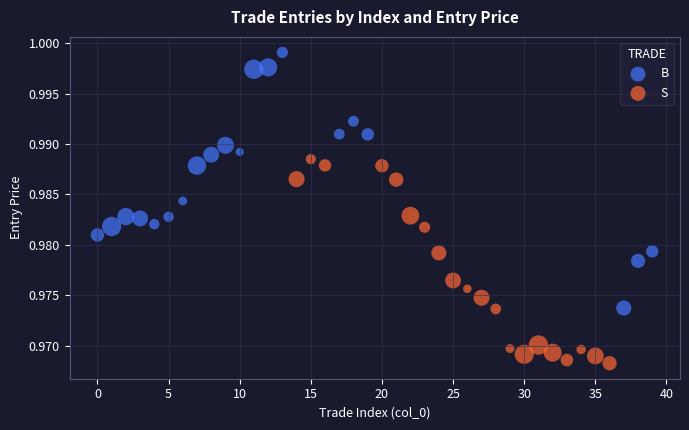

Which series reaches the maximum Y coordinate?

B